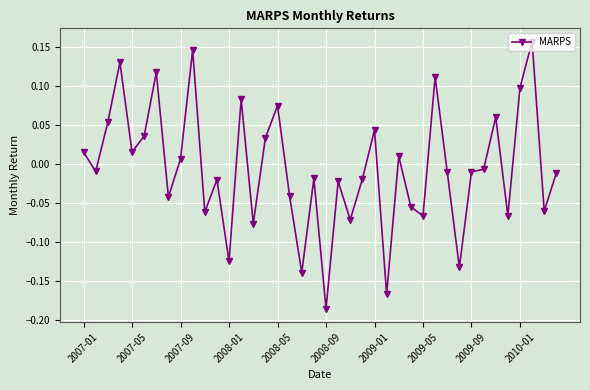

What is the difference between the maximum and minimum values?

0.3